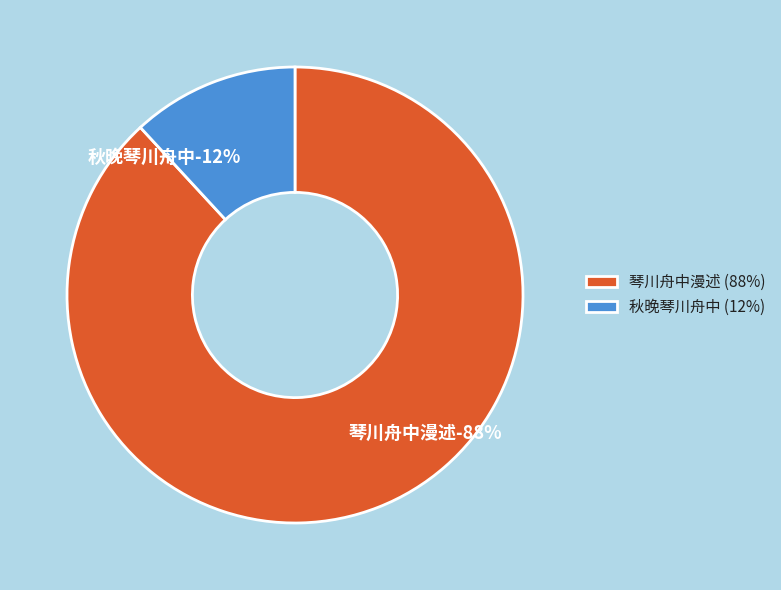

Approximately how many times larger is the value at 琴川舟中漫述 compared to 秋晚琴川舟中?

7.4